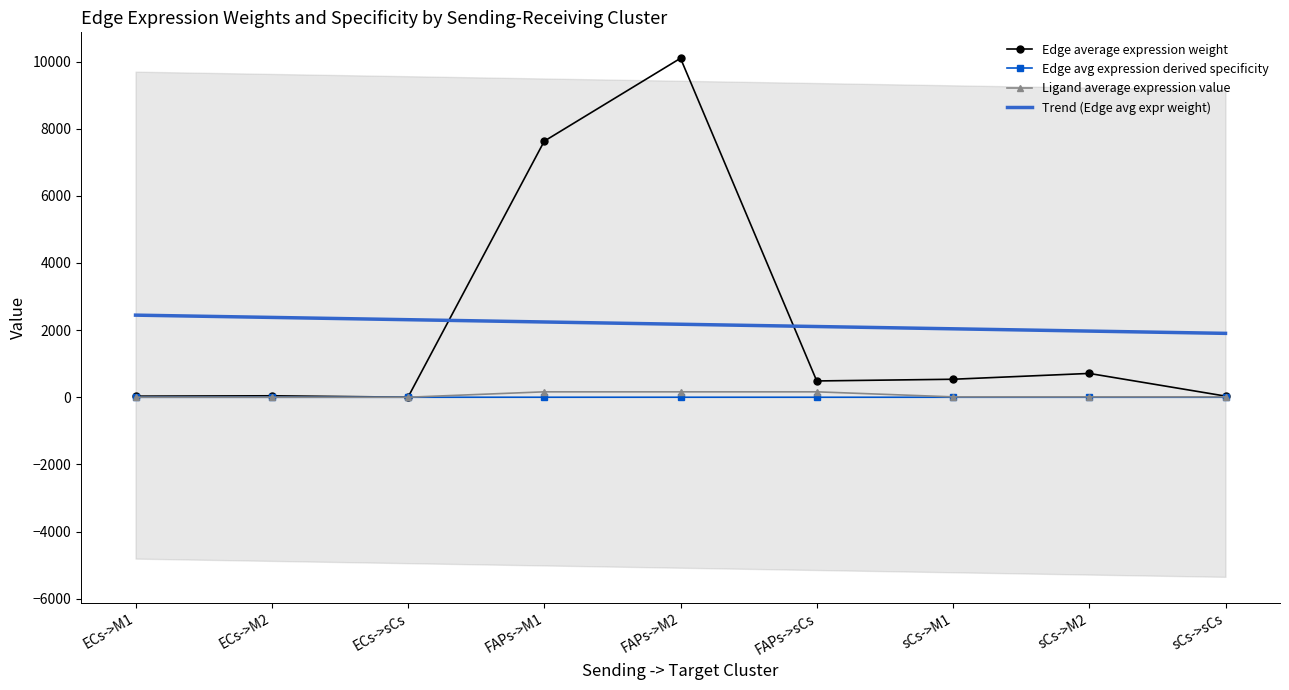

What is the label of the 7th point from the right?

ECs->sCs